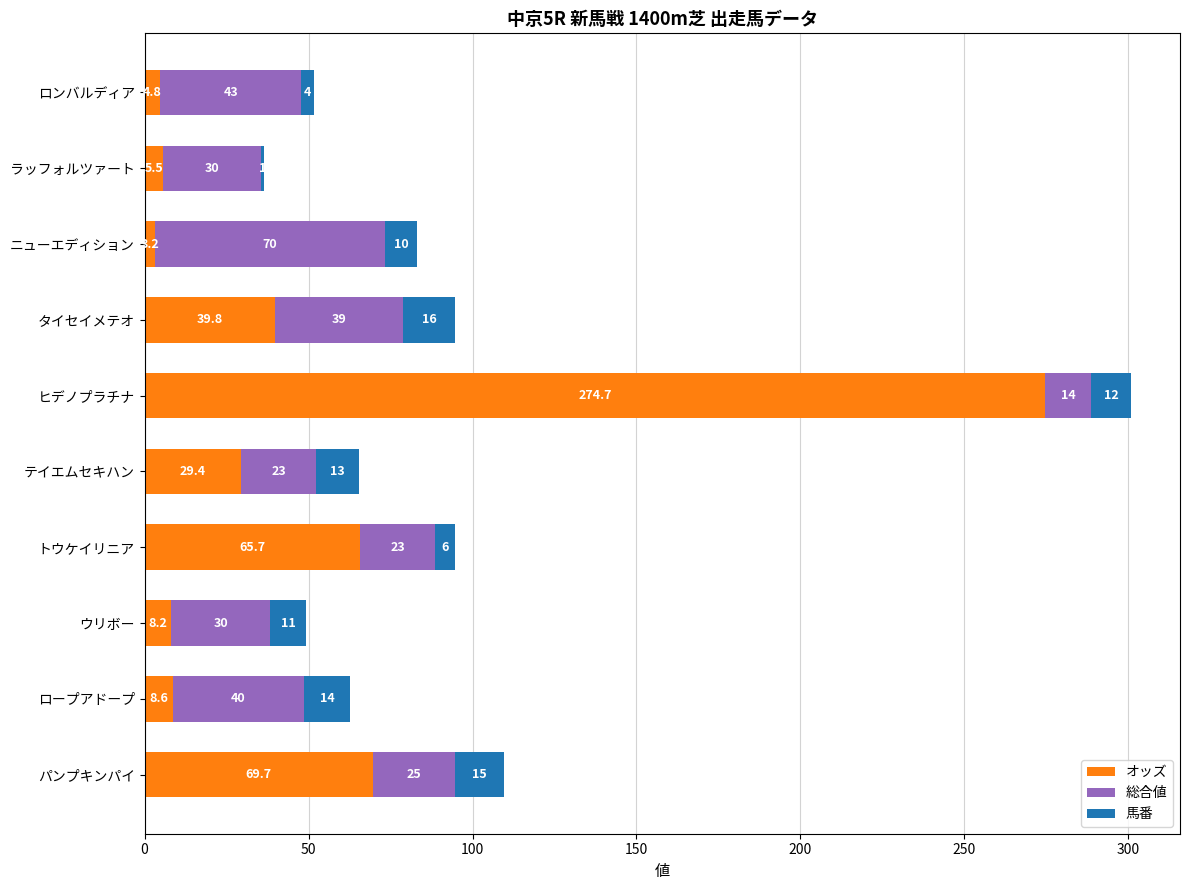

List the labels in order of オッズ value, largest first.

ヒデノプラチナ, パンプキンパイ, トウケイリニア, タイセイメテオ, テイエムセキハン, ロープアドープ, ウリボー, ラッフォルツァート, ロンバルディア, ニューエディション